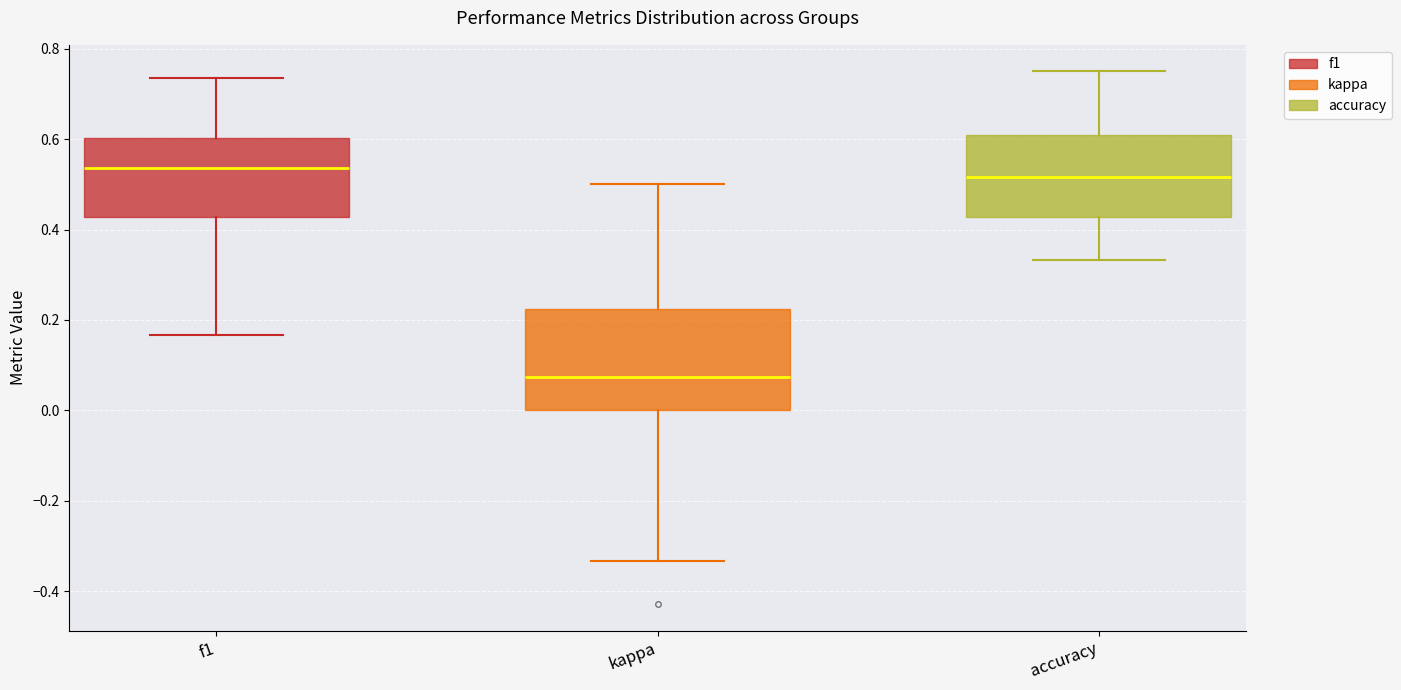

Reading left to right, transcribe this box plot: for each box, give where its median line is, the range the box spans, and where its two whiskers end, as read against the y-axis. The values are not printed on the chart, so give them approximately, as read against the axis.

f1: median 0.54, box 0.42 to 0.60, whiskers 0.16 to 0.74
kappa: median 0.08, box 0.00 to 0.22, whiskers -0.34 to 0.50
accuracy: median 0.52, box 0.42 to 0.60, whiskers 0.34 to 0.76